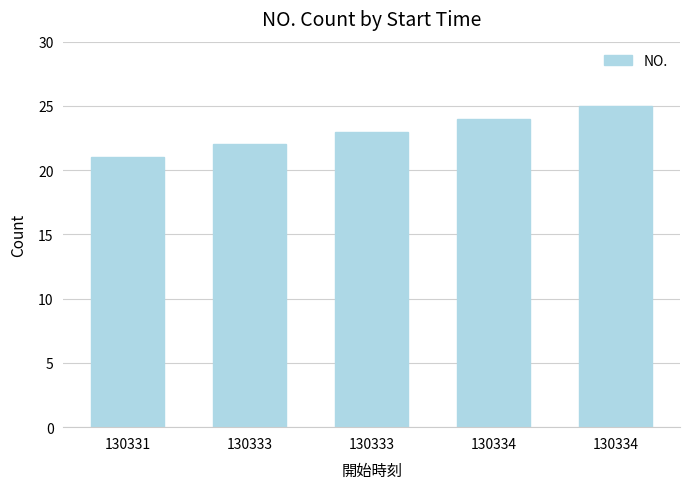

How many data points does each series have?

5